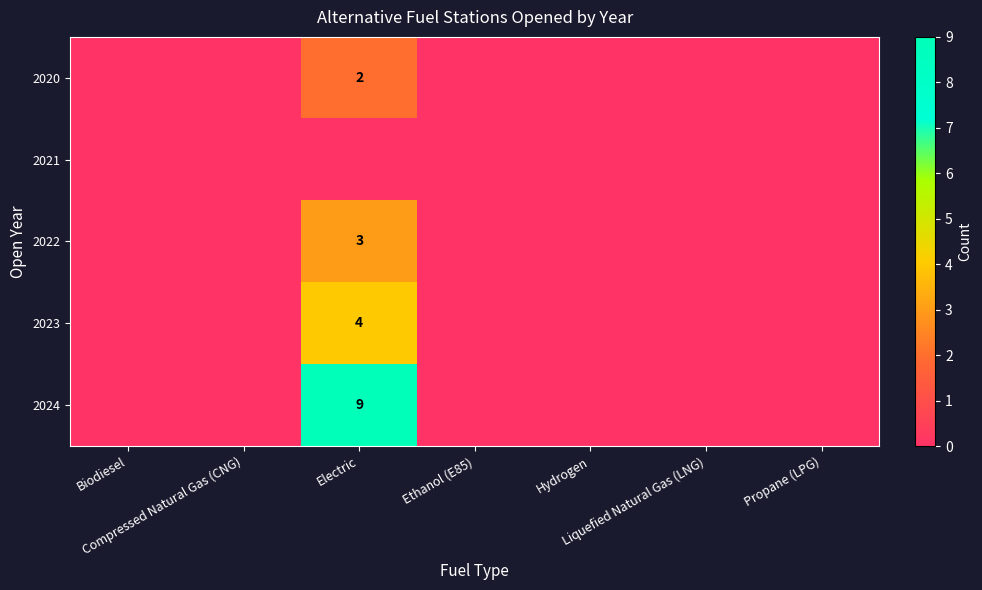

Between Hydrogen and Biodiesel, which is larger?

Hydrogen